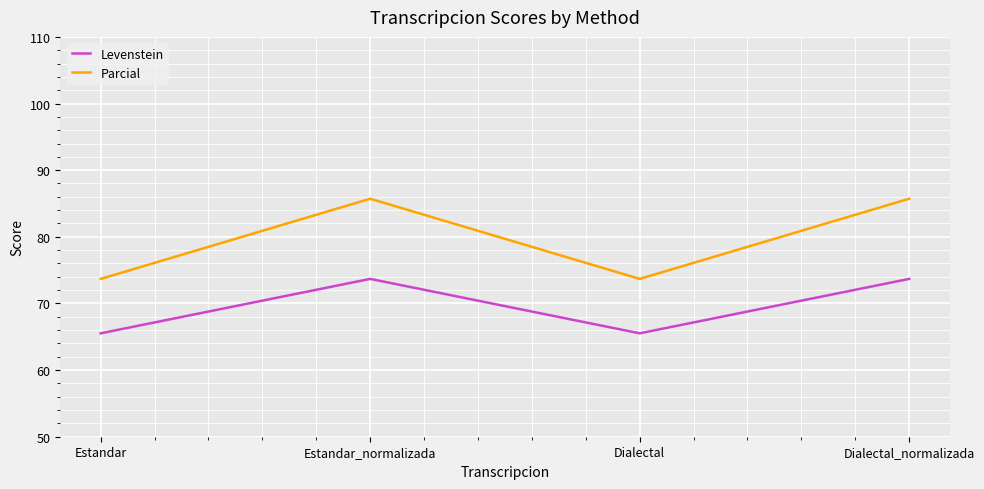

Rank the series by their average value, from highest to lowest.

Parcial, Levenstein